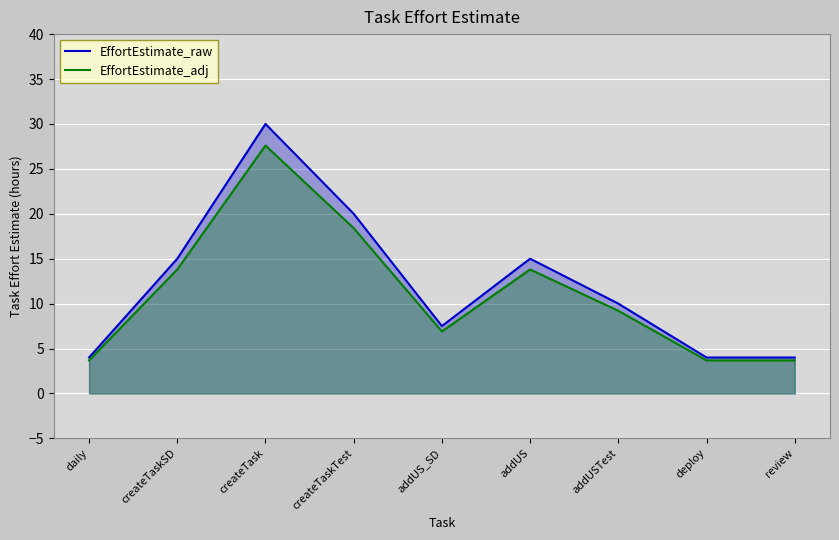

What is the sum of the EffortEstimate_adj values at addUS and deploy?

17.5